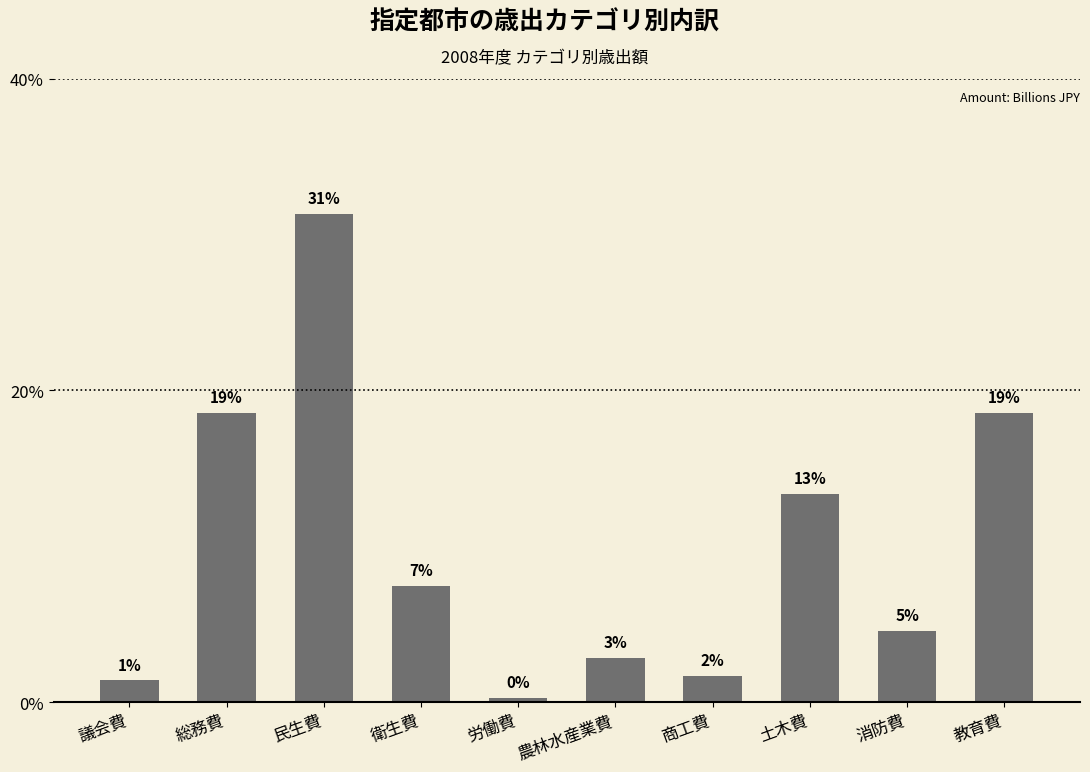

What is the label of the 5th bar from the left?

労働費